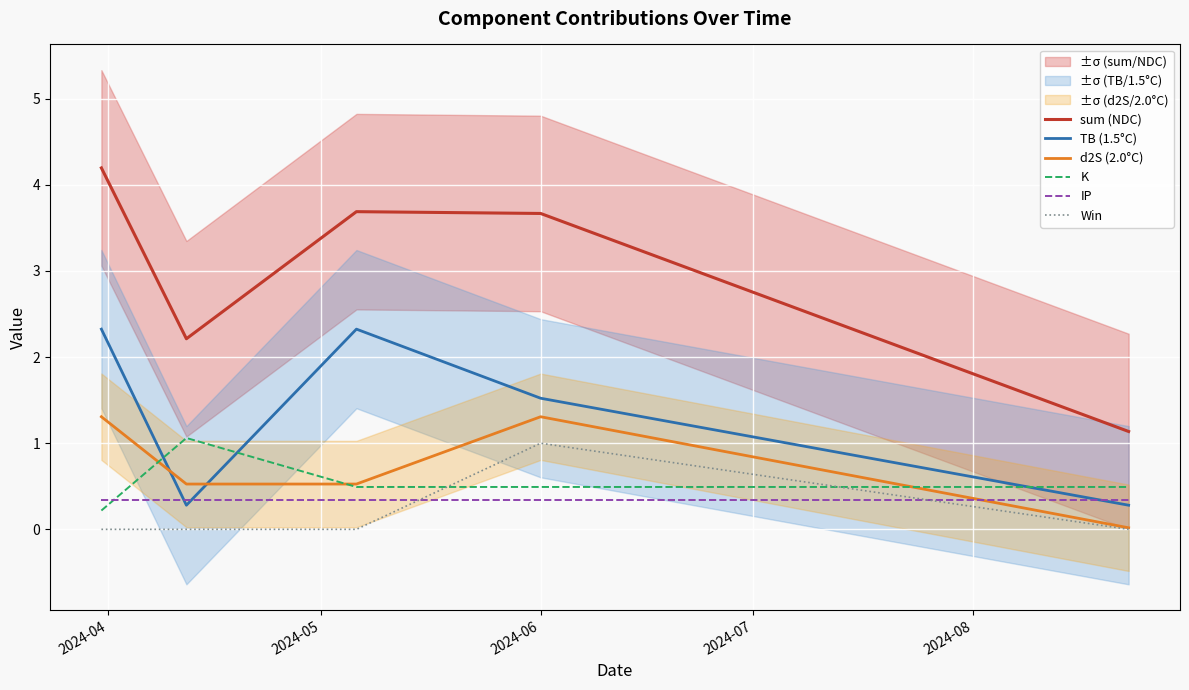

At which category is the sum across all series the highest?

2024-04